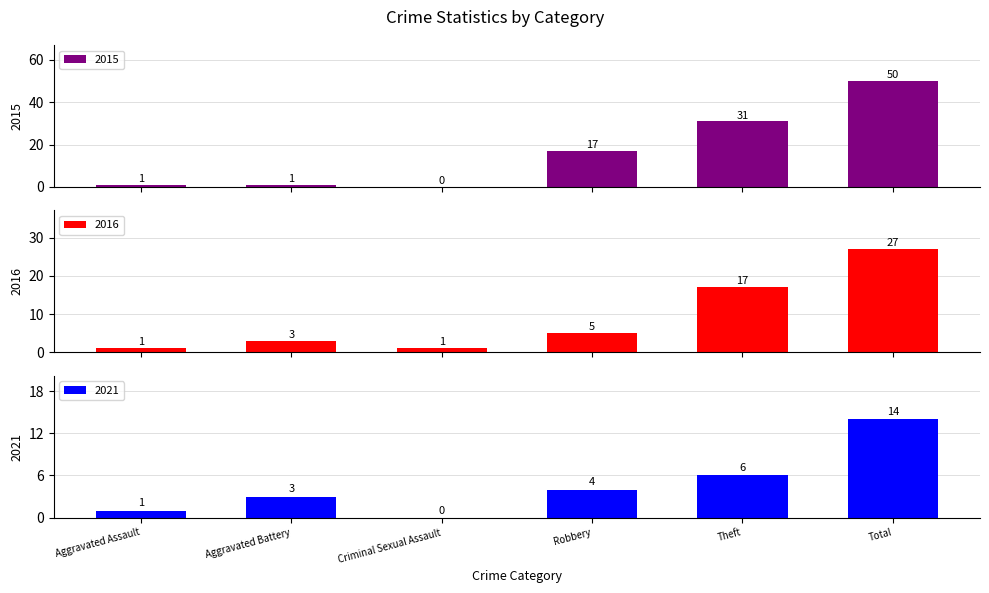

Rank the series by their maximum value, from highest to lowest.

2015, 2016, 2021